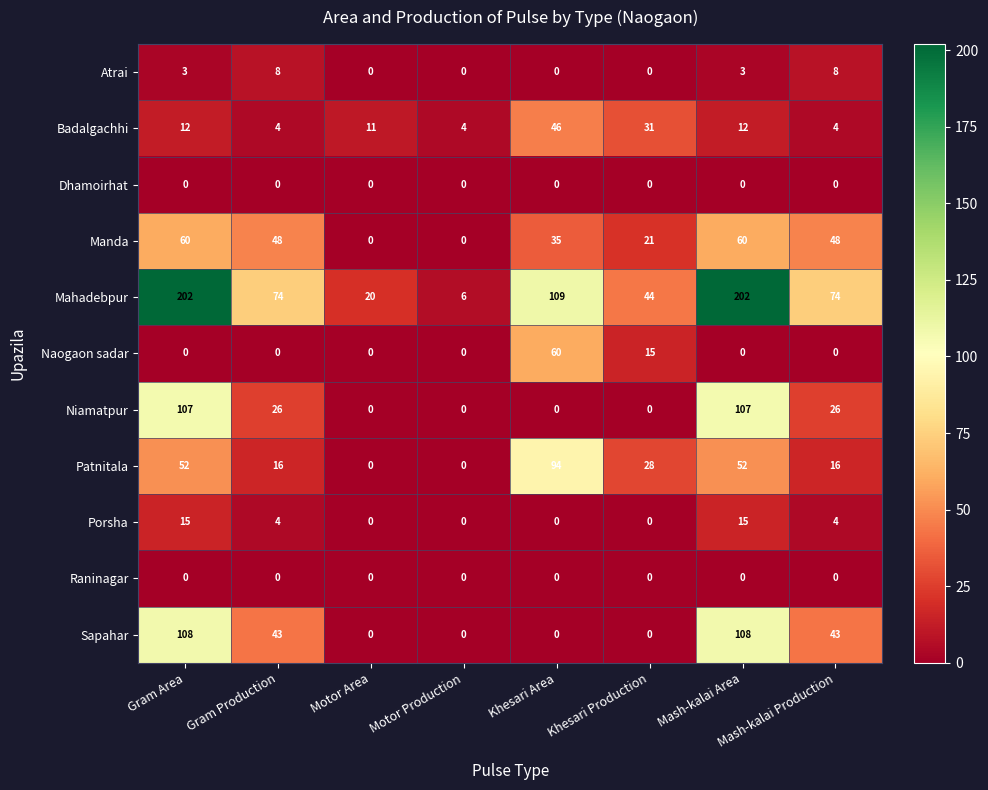

True or false: Dhamoirhat has a value of 0 at Motor Area.

True